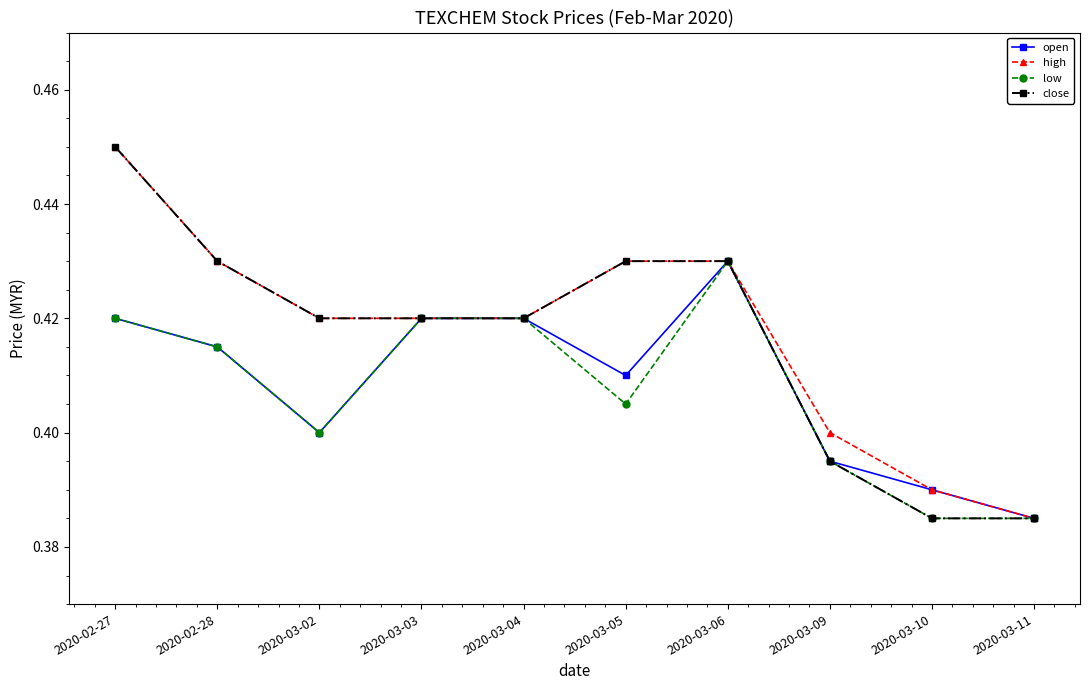

How many distinct data groups are displayed?

4